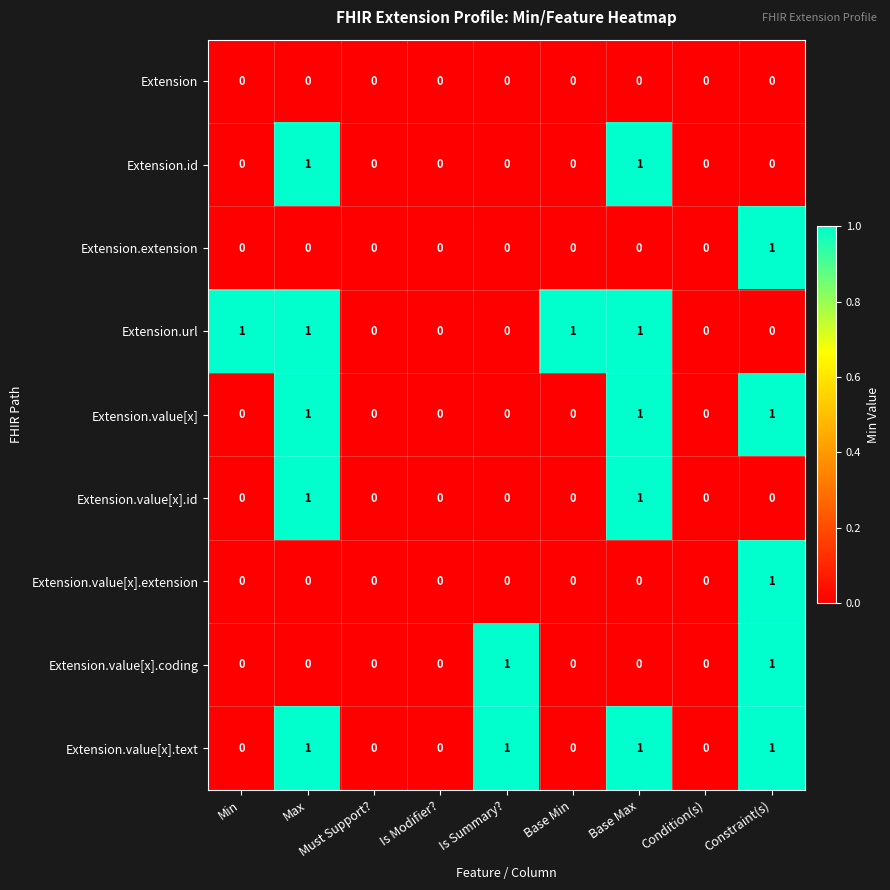

How many Extension.value[x].id values are between 0 and 1?

9